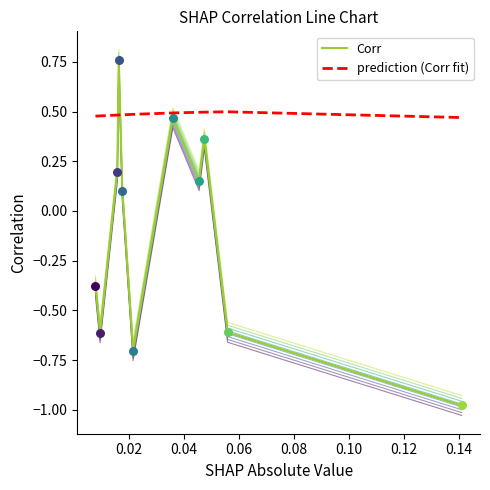

Is the value of Corr at 0.00 greater than the value of prediction (Corr fit) at 0.00?

No